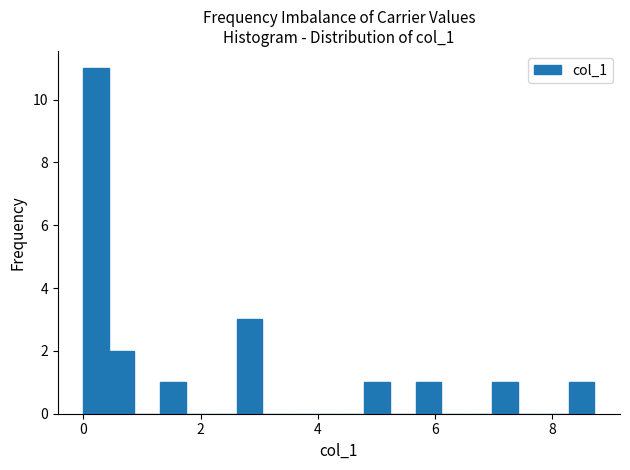

Around what value on the x-axis is the tallest bar? Give the approximate position of its centre, as read against the axis.

0.2